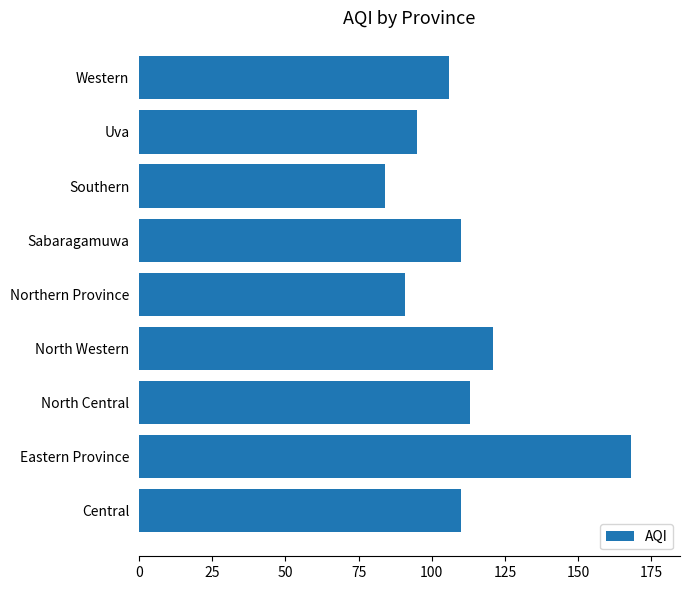

Reading bottom to top, transcribe all the data shown in this chart.

110	168	113	121	91	110	84	95	106